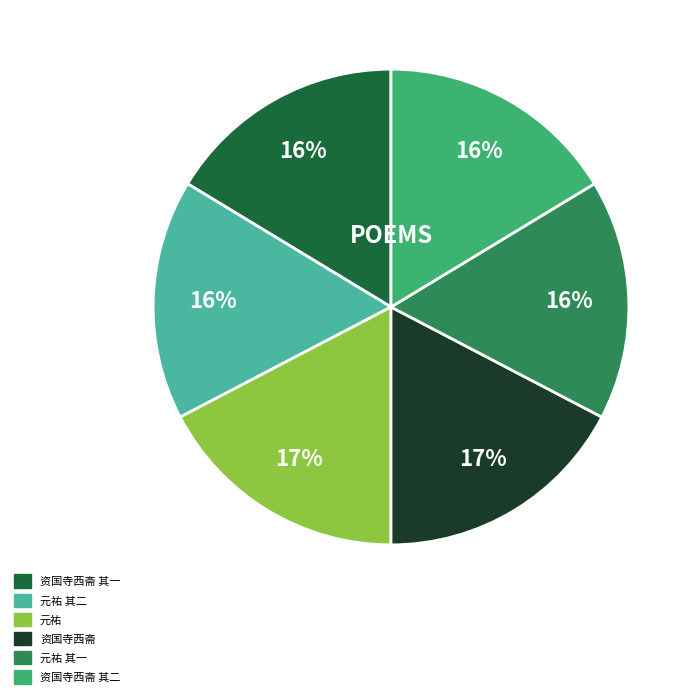

To the nearest percent, what is the average slice percentage?

17%